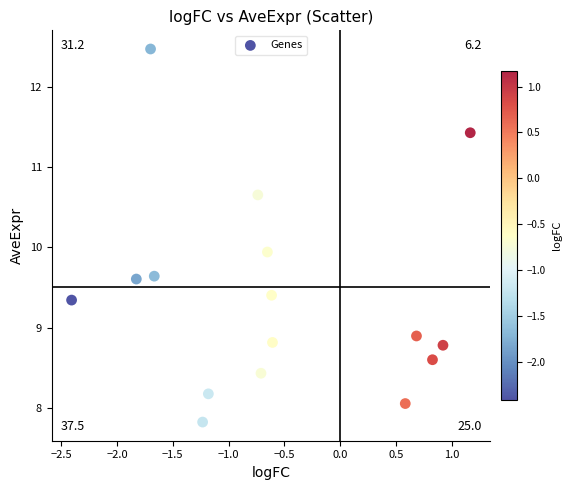

What Y value in the scatter plot is closest to 10?

9.9